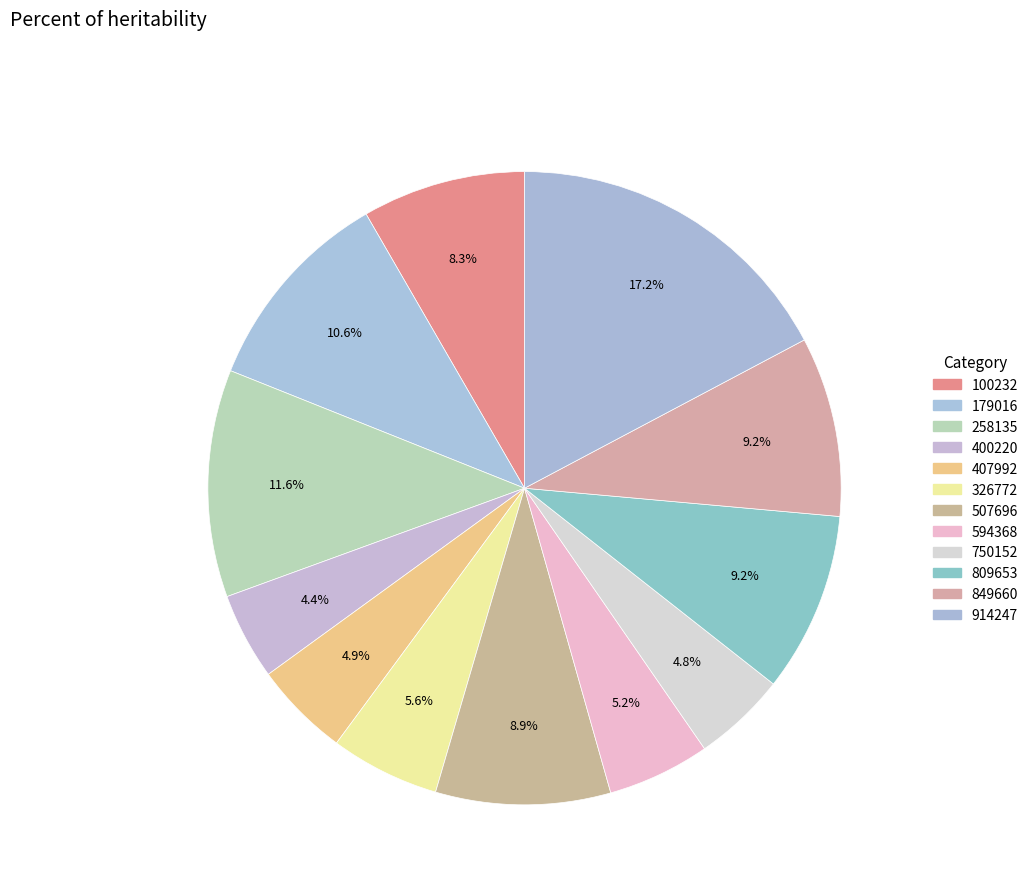

How many segments does this pie chart have?

12